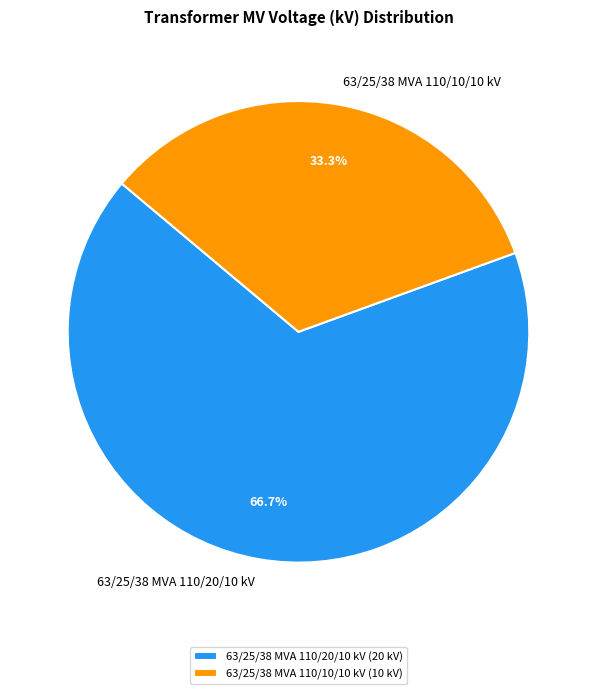

Rank the categories by value from lowest to highest.

63/25/38 MVA 110/10/10 kV, 63/25/38 MVA 110/20/10 kV